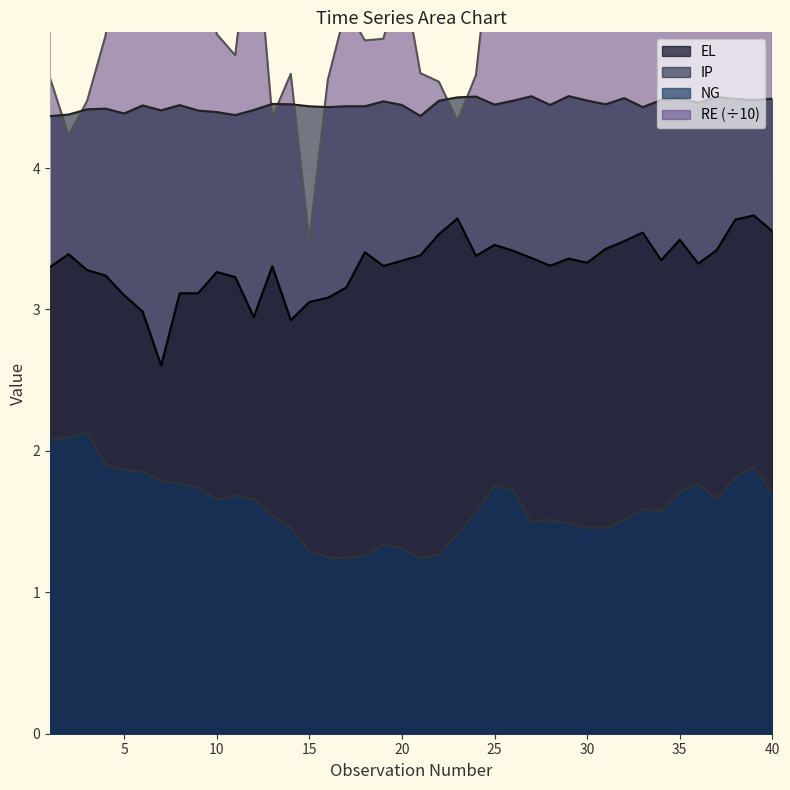

Which category has the highest value in the NG series?

3